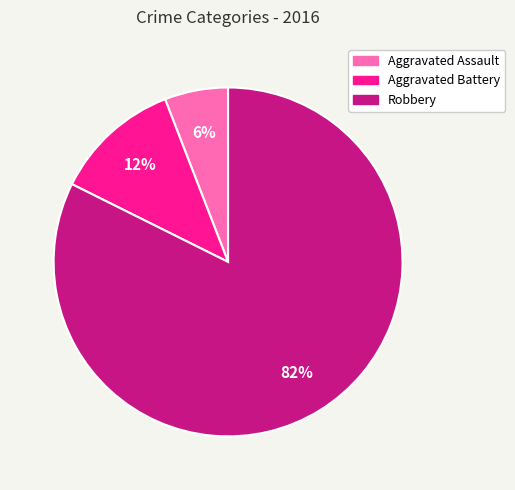

Rank the categories by value from highest to lowest.

Robbery, Aggravated Battery, Aggravated Assault